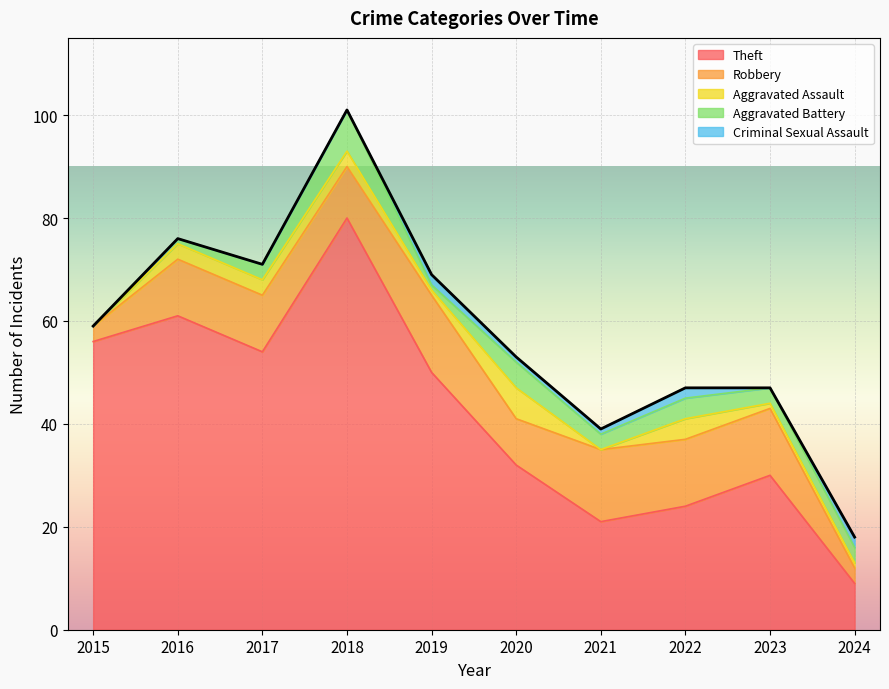

What is the sum of all Criminal Sexual Assault values?

8